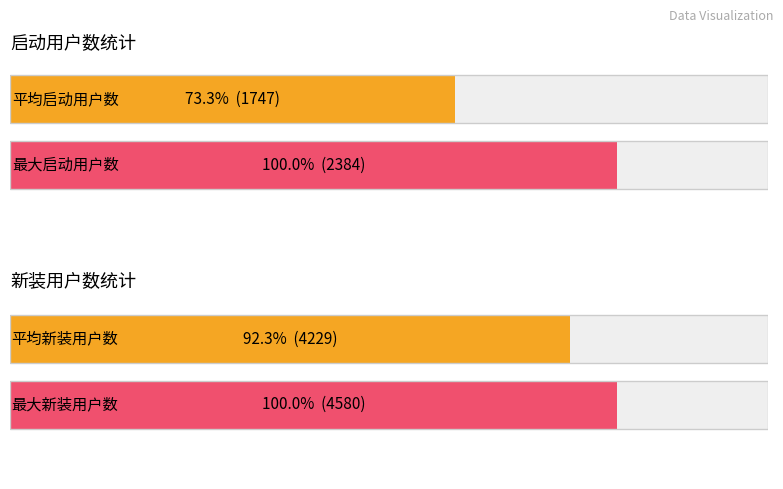

What is the average value of the 新装用户数 series?

4229